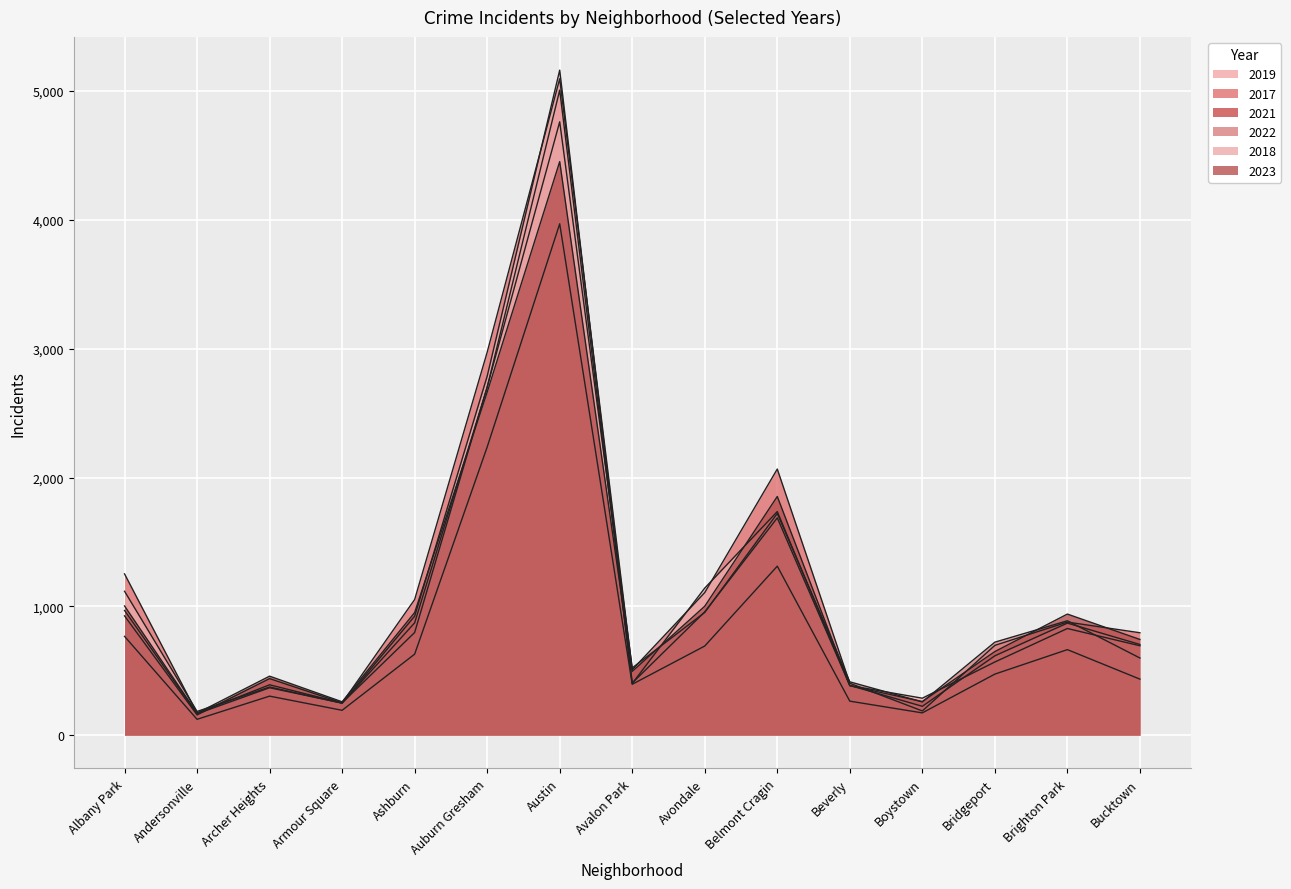

The 2022 series shows 258 at Boystown. True or false?

True